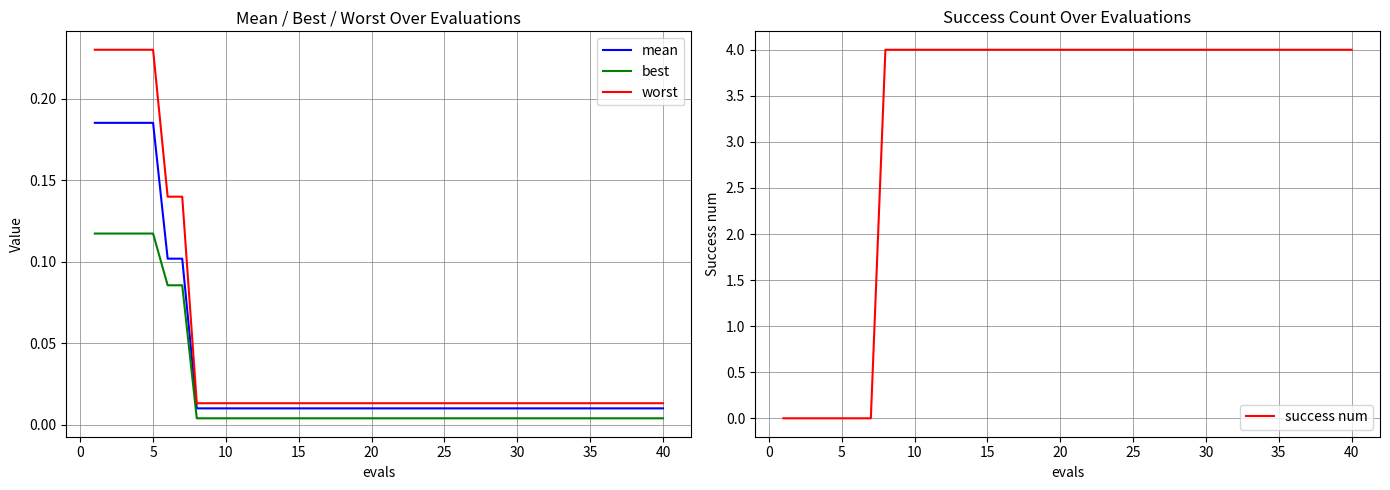

True or false: best and mean cross at least once.

False